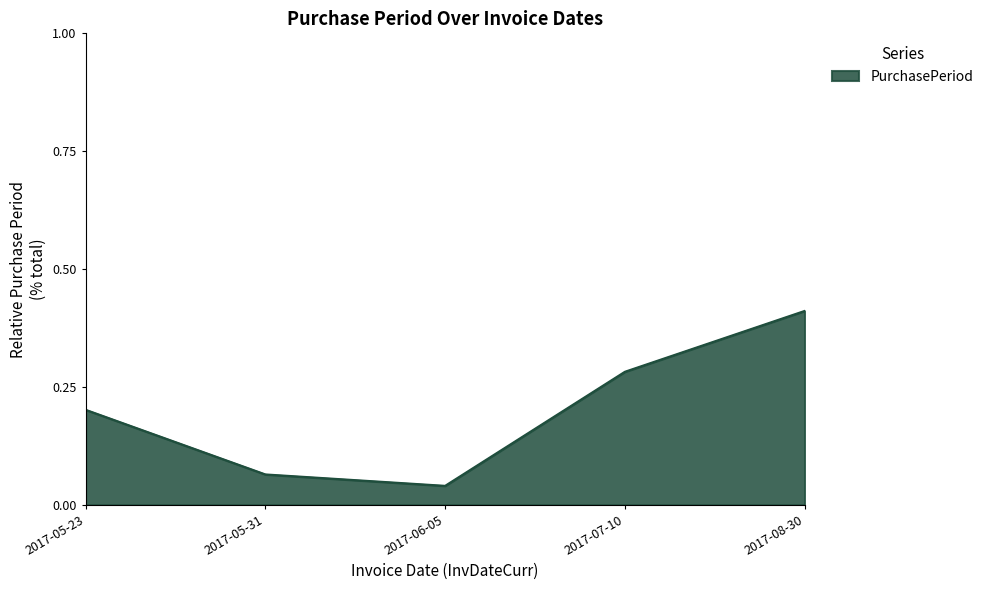

True or false: the data shows 0.3 at 2017-05-23.

False